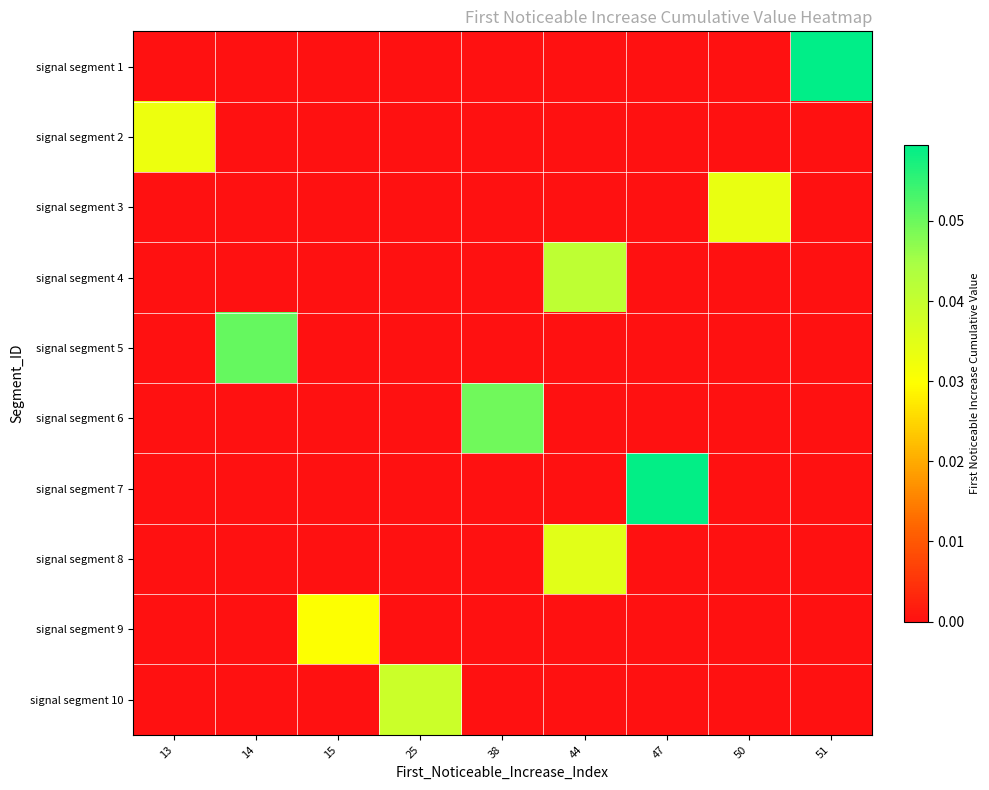

At which category does the chart reach its minimum across all series?

13